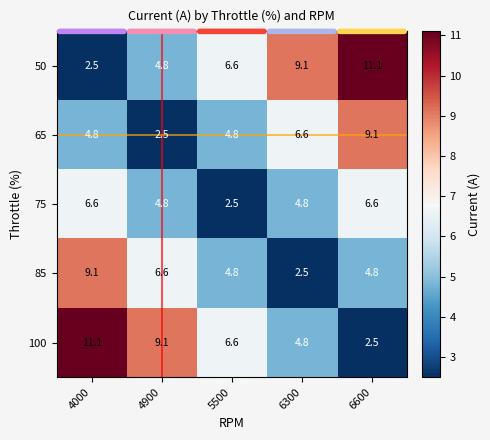

Where does the 65 series first go above 4?

4000